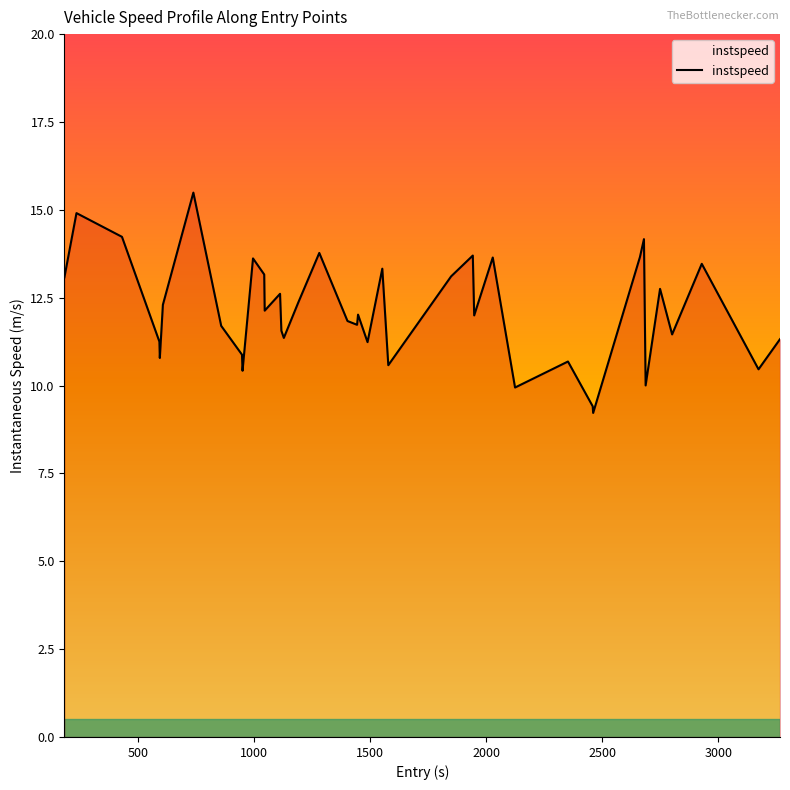

What is the minimum value shown in the chart?

9.2